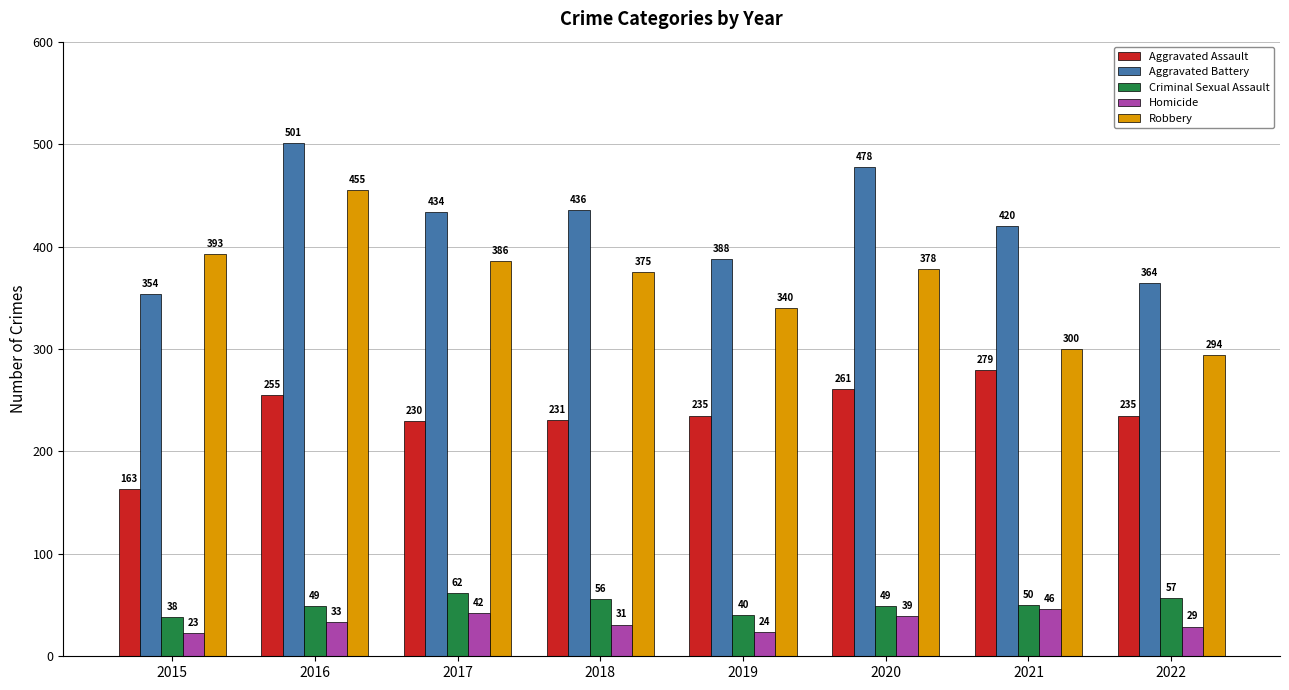

Which category has the lowest value in the Aggravated Battery series?

2015